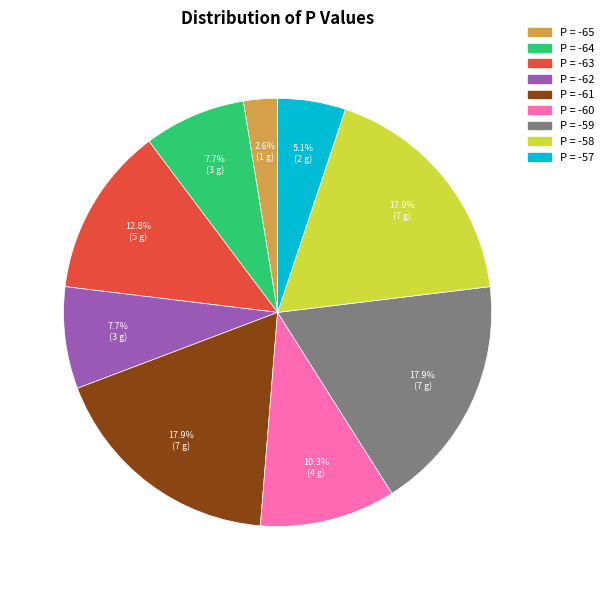

Does any single category account for the majority?

No